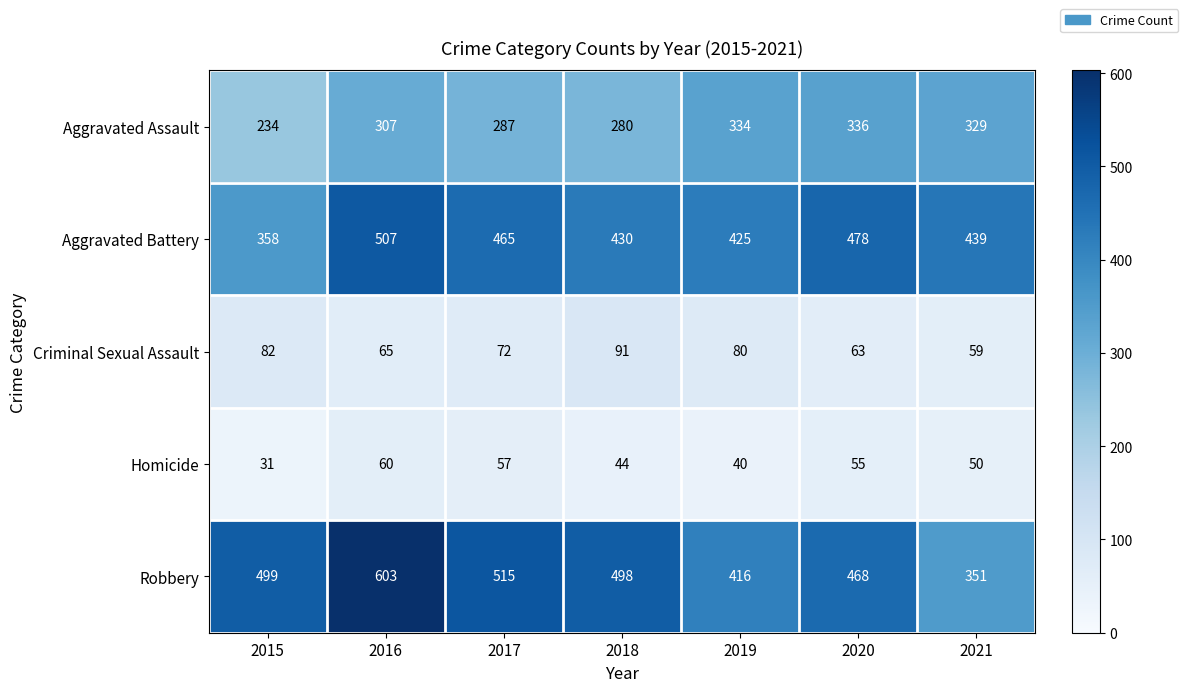

Between 2016 and 2019, which series saw the biggest shift?

Robbery